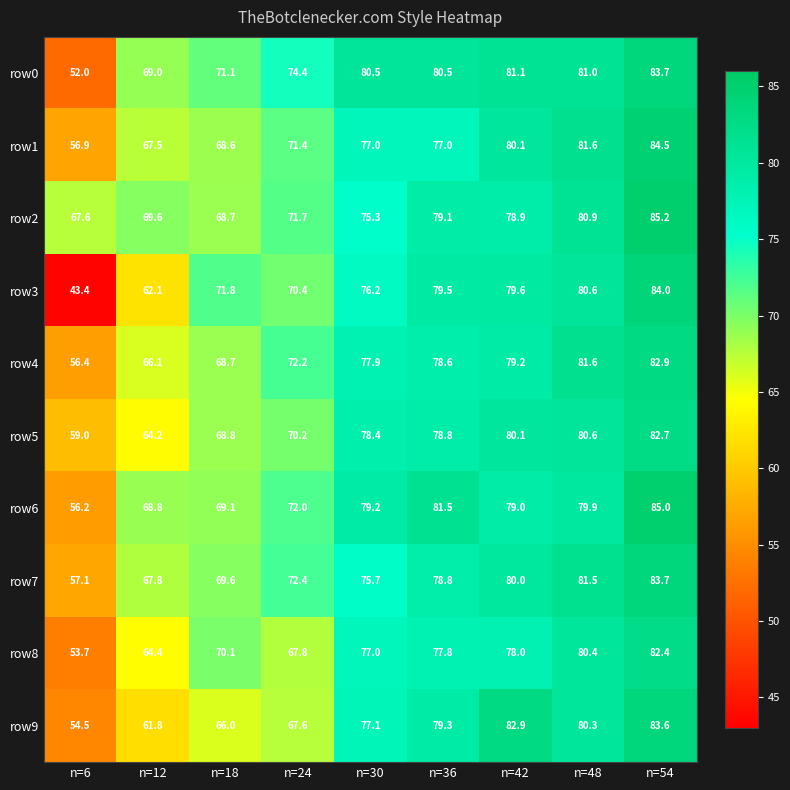

What is the minimum value shown in the chart?

43.4